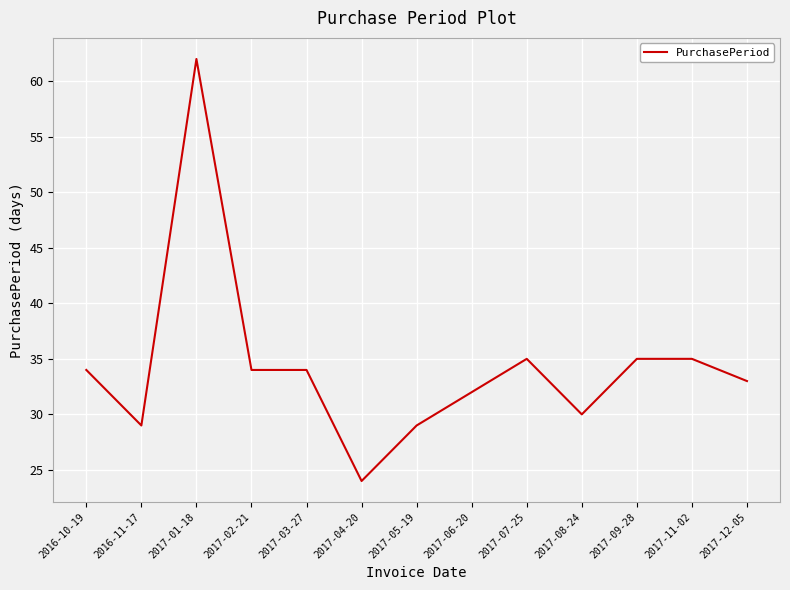

The value at 2017-03-27 is 52. True or false?

False